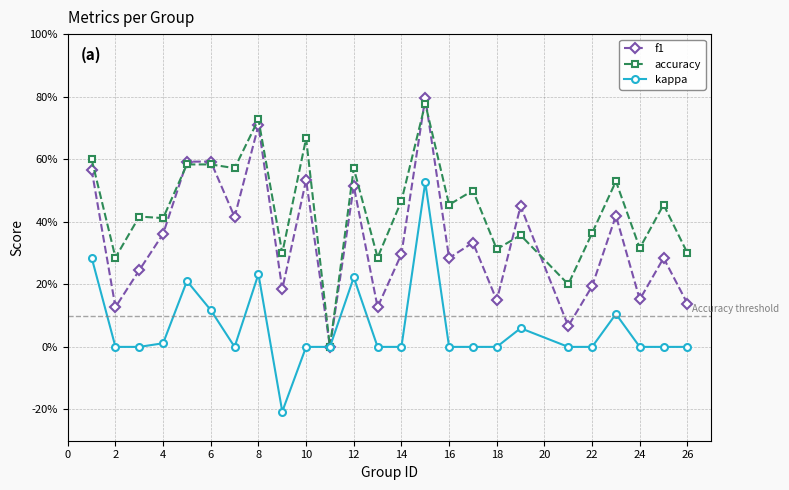

Does the chart have visible grid lines?

Yes